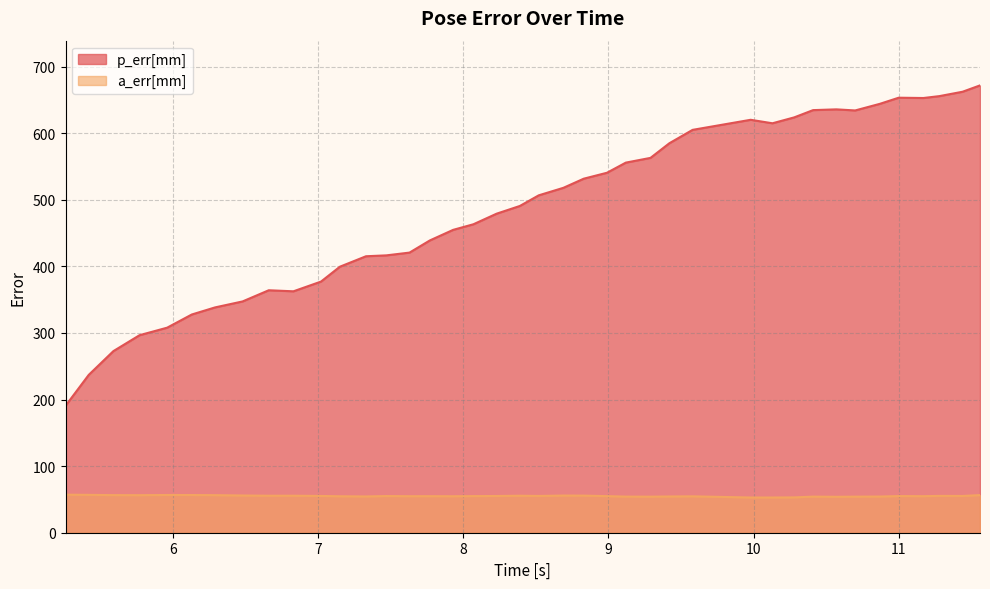

Which series has the largest total across all categories?

p_err[mm]